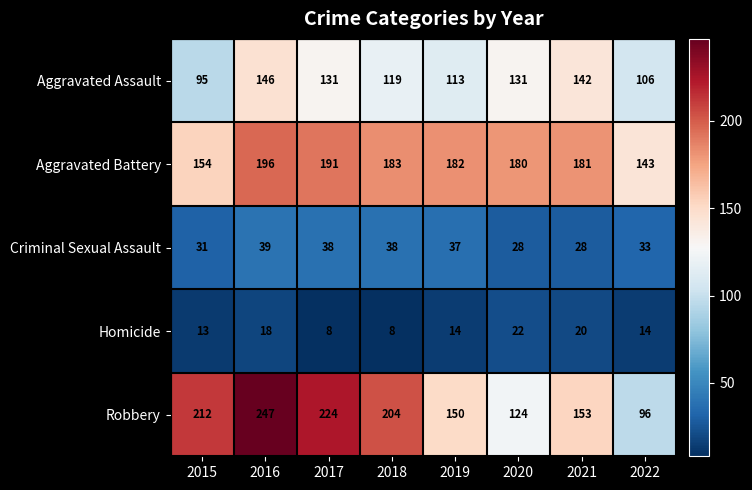

Which series changed the most between 2015 and 2021?

Robbery